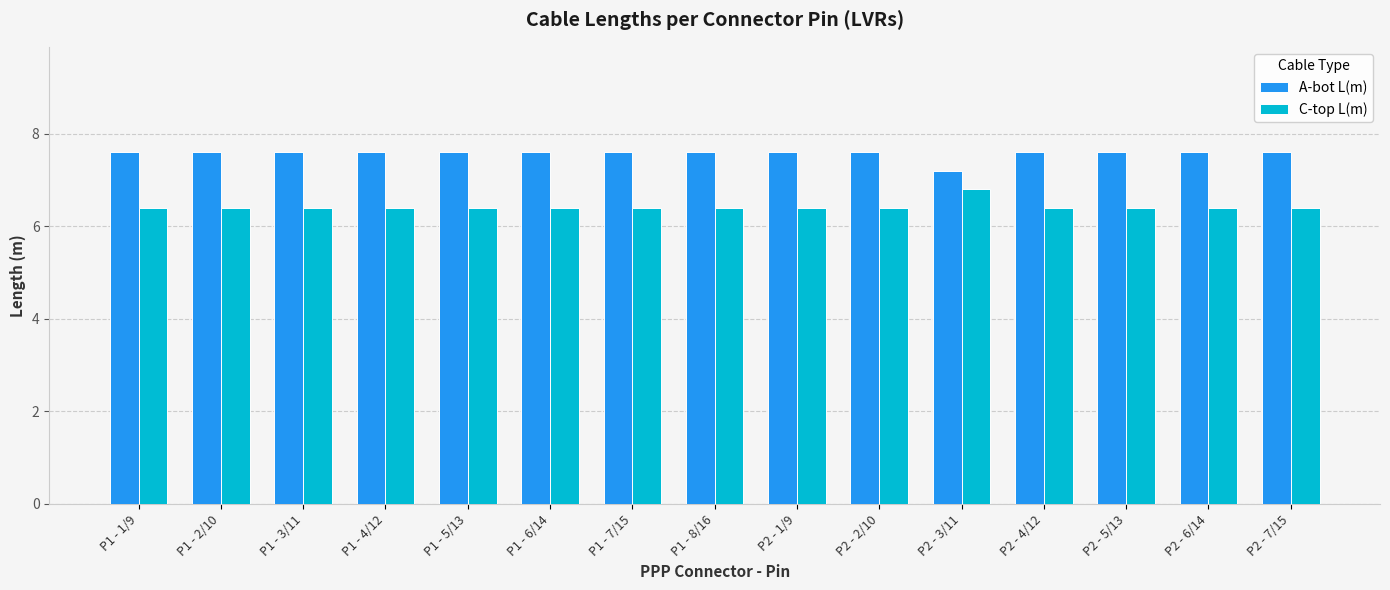

What is the lowest value of the A-bot L(m) series?

7.2